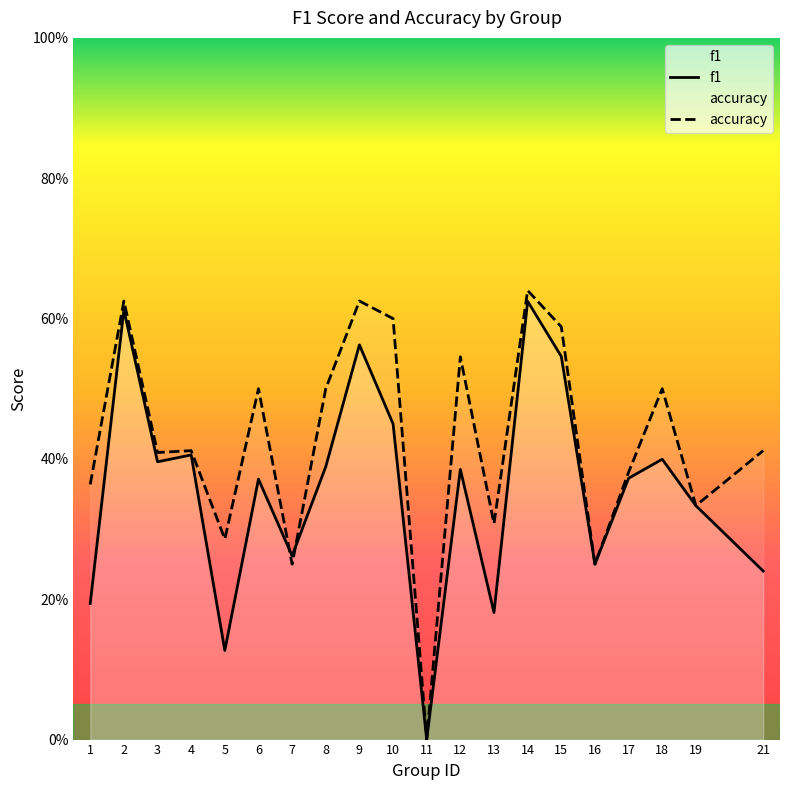

What is the difference between the maximum and minimum values in the accuracy series?

0.6